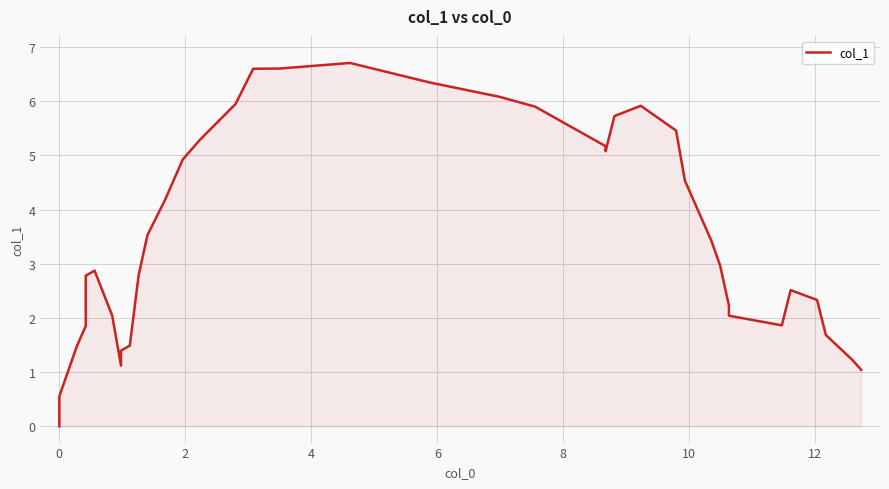

What is the average value?

3.5